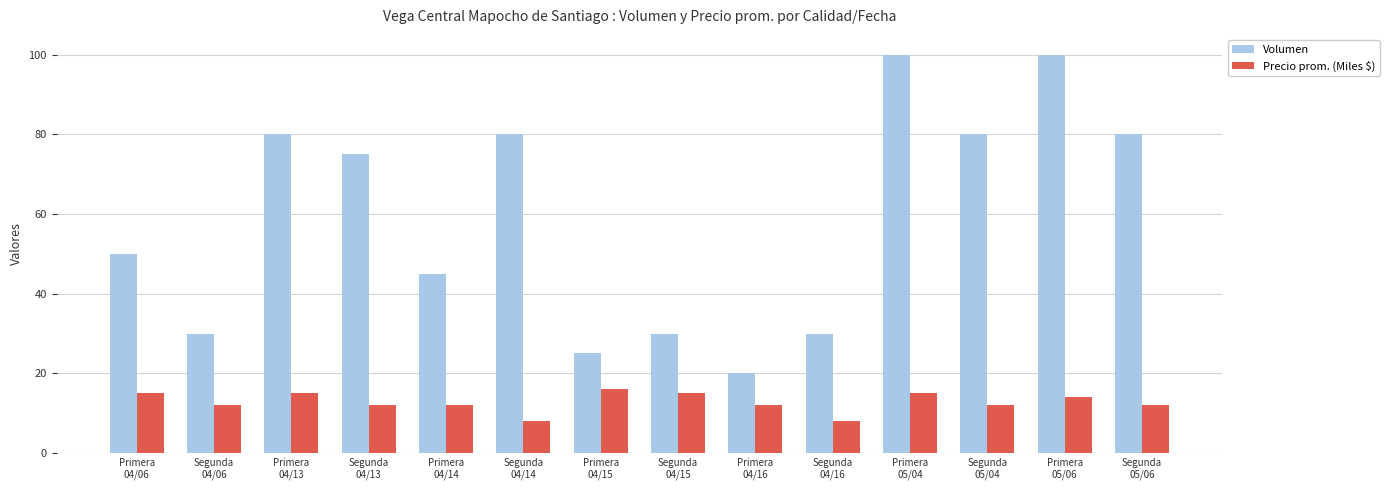

Which series has the largest range (max minus min)?

Volumen